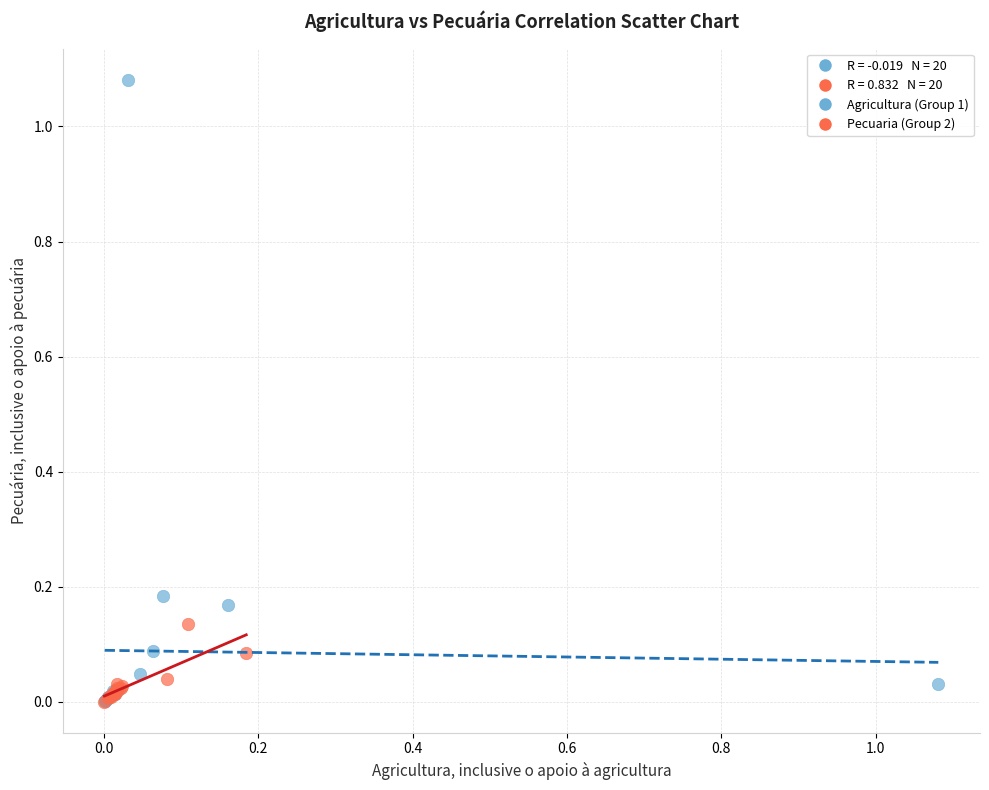

Which series has the widest spread of Y values?

Agricultura (Group 1)